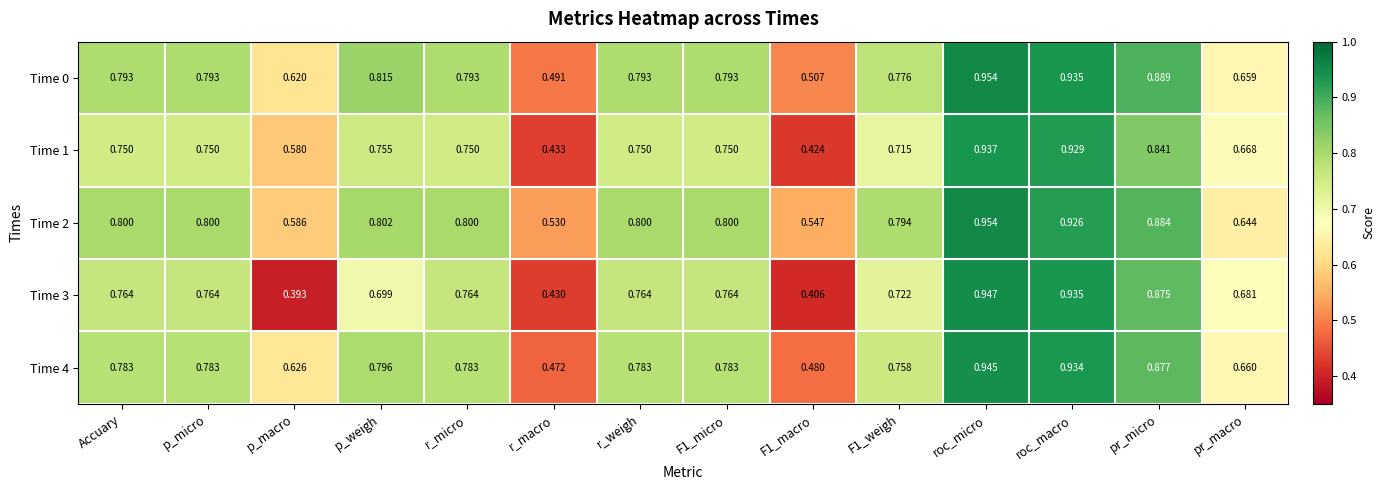

At which label is Time 0 closest to 0?

r_macro